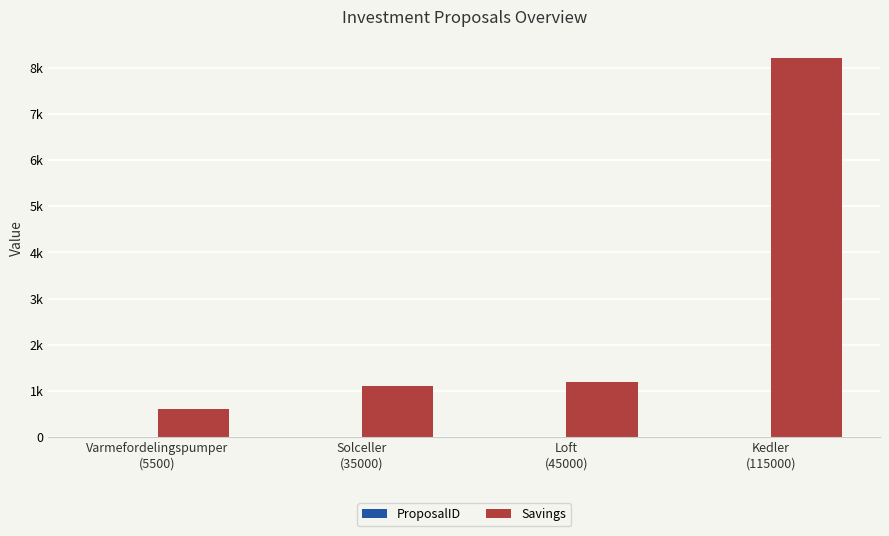

What is the sum of the Savings values at Varmefordelingspumper
(5500) and Loft
(45000)?

1800